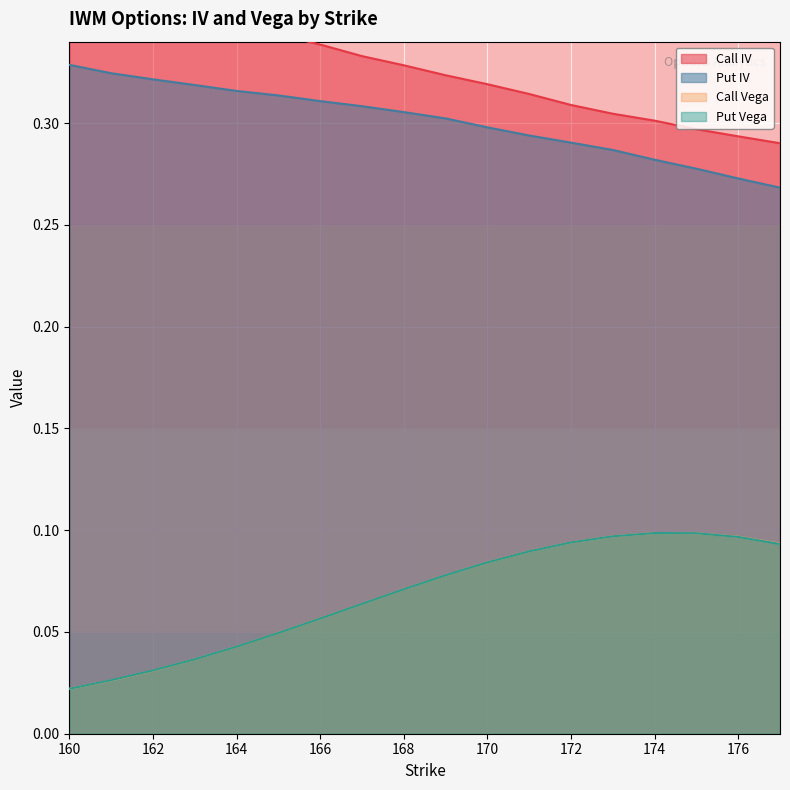

Is the value of Put Vega at 177 greater than the value of Put IV at 170?

No